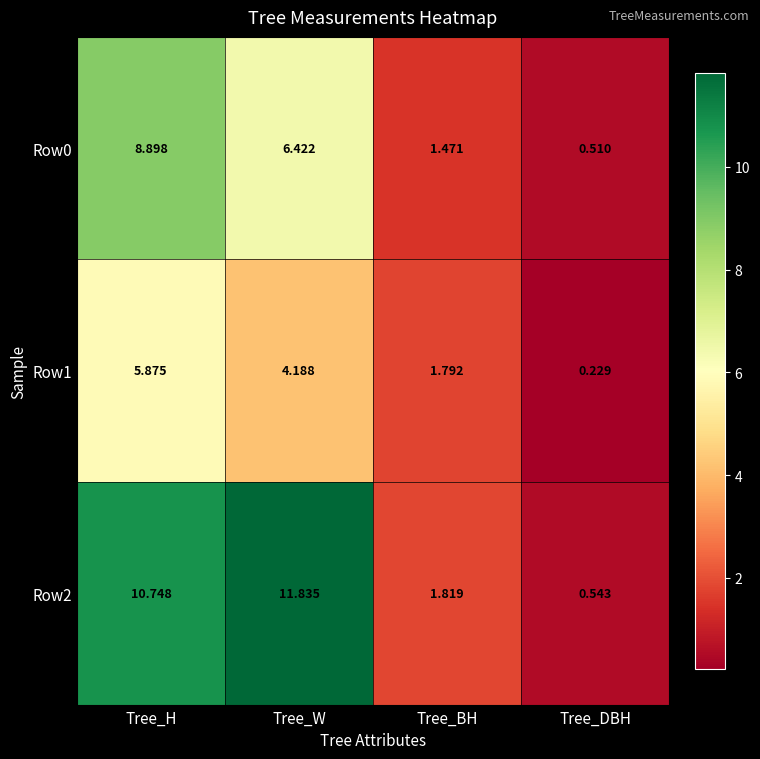

Which category has the lowest value across all series?

Tree_DBH